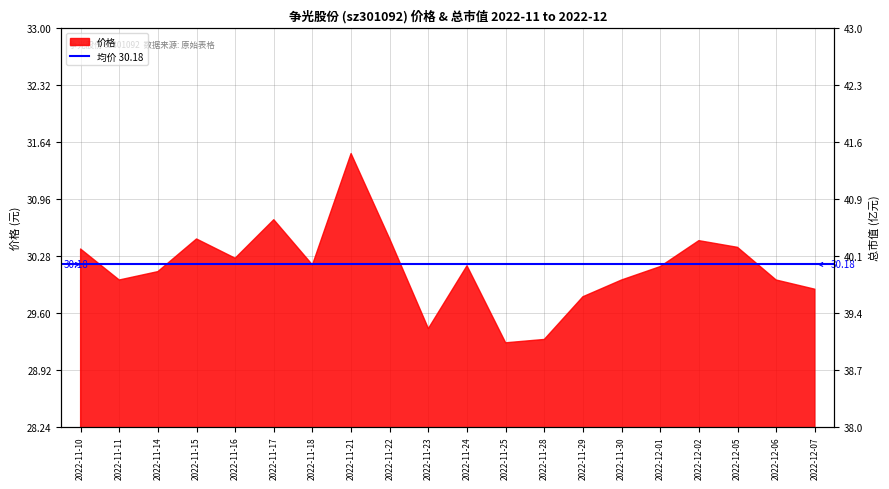

Between 2022-11-30 and 2022-11-24, which is larger?

2022-11-24